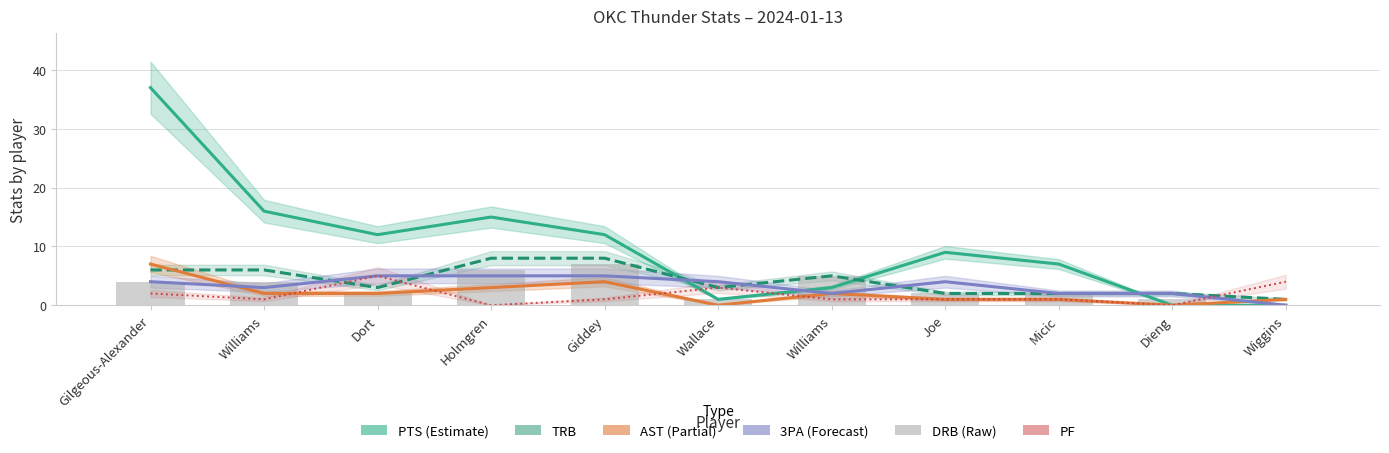

The value of PF at Wiggins is 2. True or false?

False